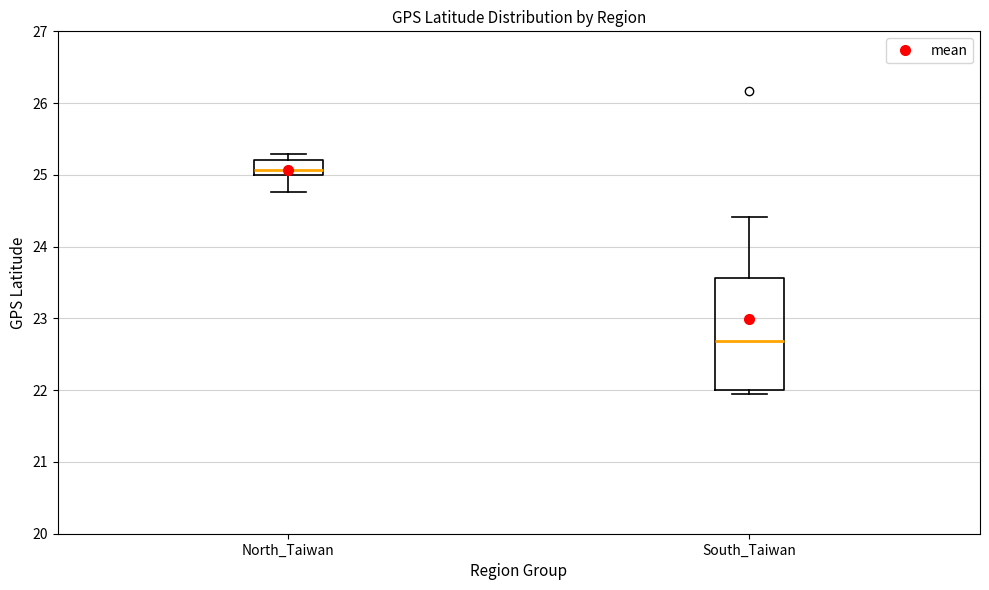

Reading left to right, transcribe this box plot: for each box, give where its median line is, the range the box spans, and where its two whiskers end, as read against the y-axis. The values are not printed on the chart, so give them approximately, as read against the axis.

North_Taiwan: median 25.1, box 25.0 to 25.2, whiskers 24.8 to 25.3
South_Taiwan: median 22.7, box 22.0 to 23.6, whiskers 21.9 to 24.4